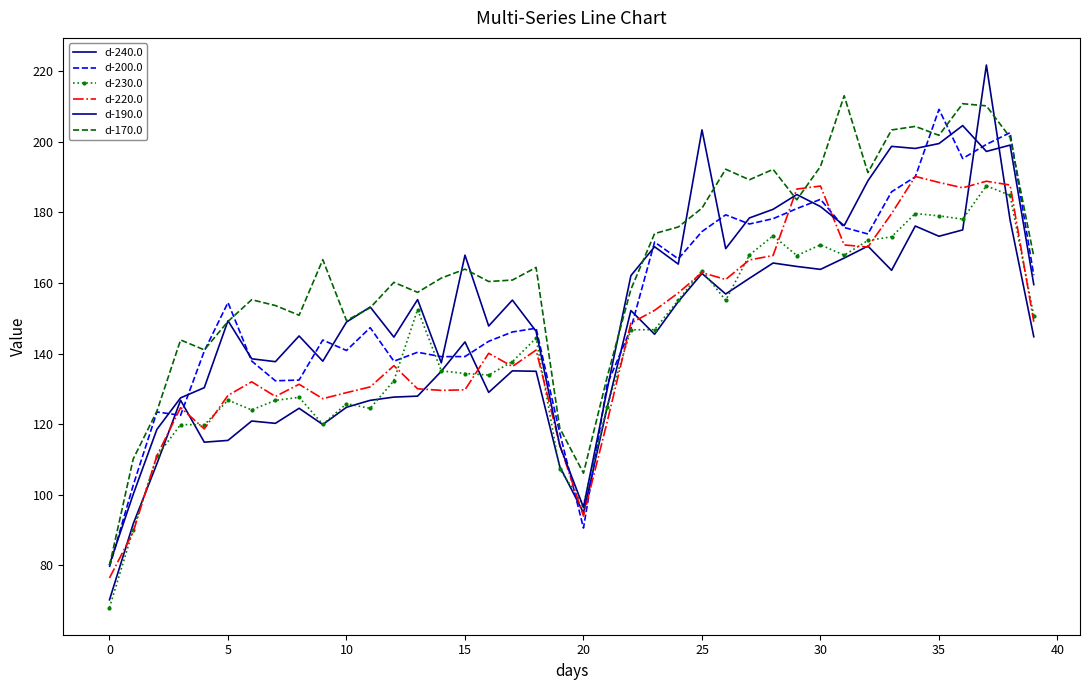

How many lines are shown in the chart?

6